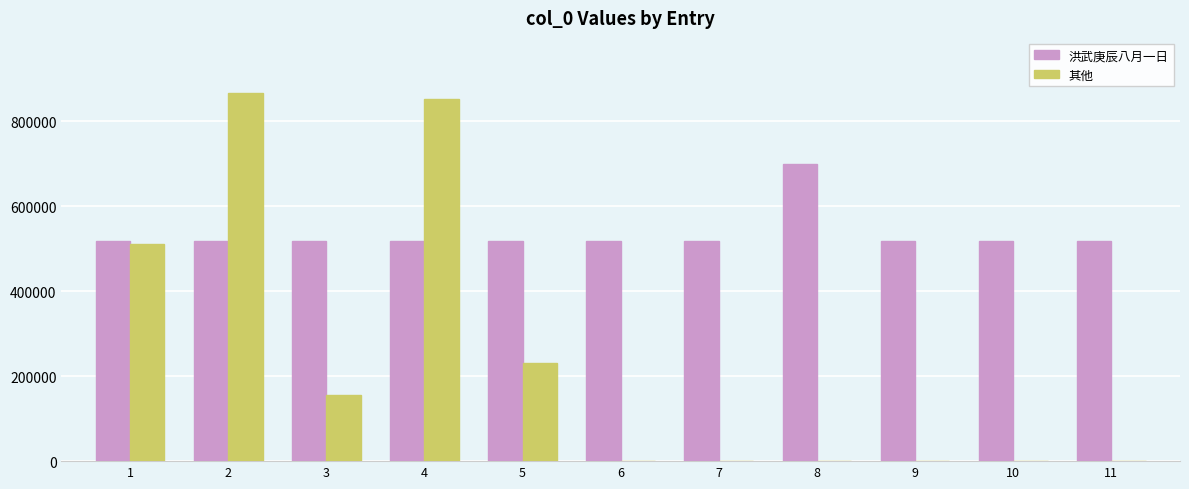

What is the highest value of the 洪武庚辰八月一日 series?

698437